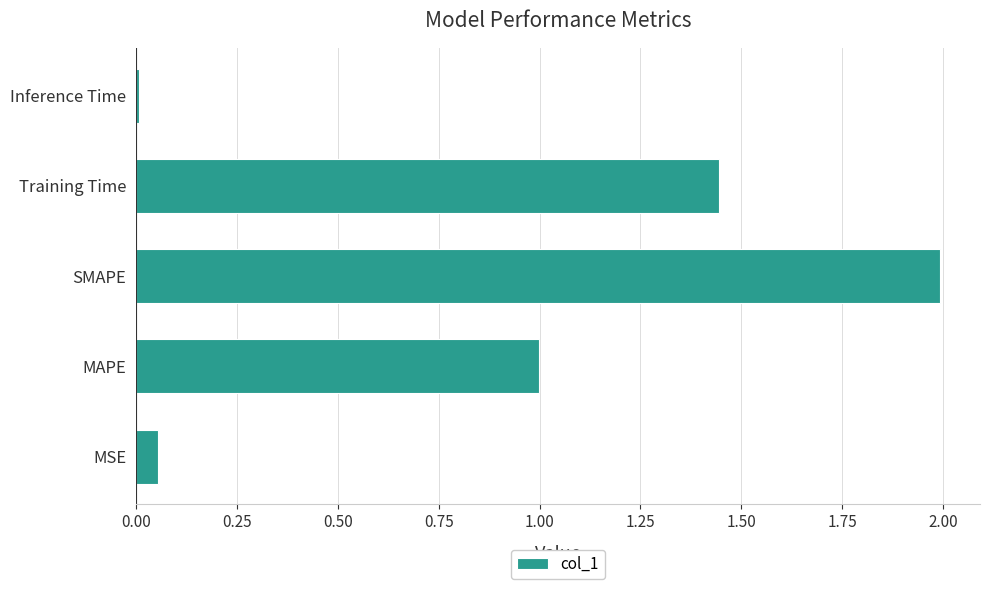

Which category has the lowest value across all series?

Inference Time